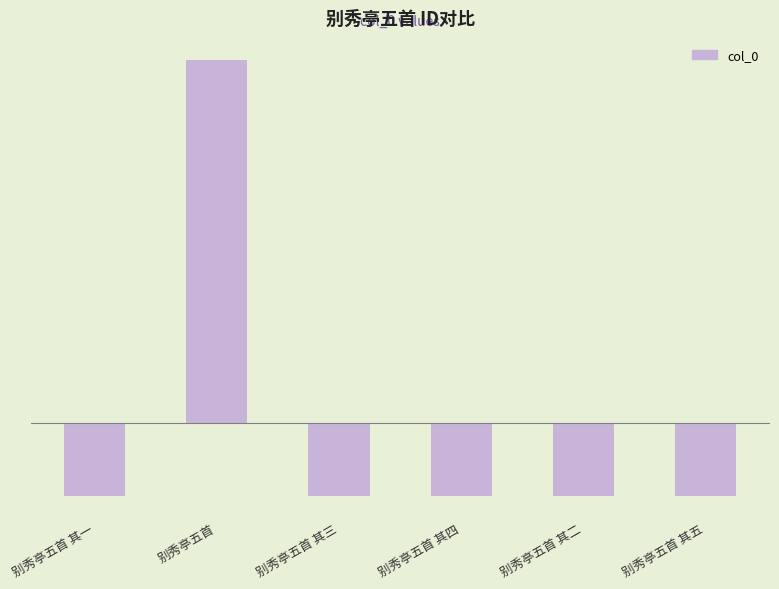

Does the chart contain any negative values?

Yes